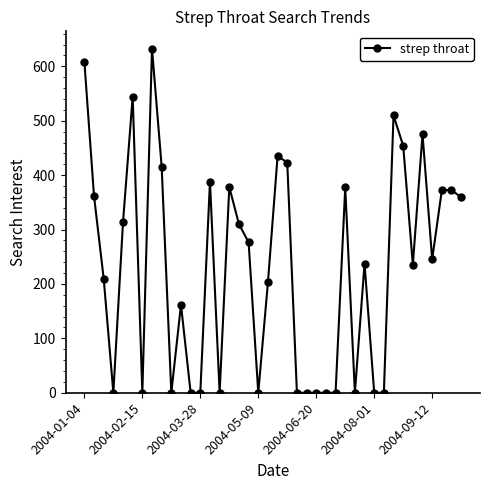

What is the difference between the second highest and second lowest values?

608.7